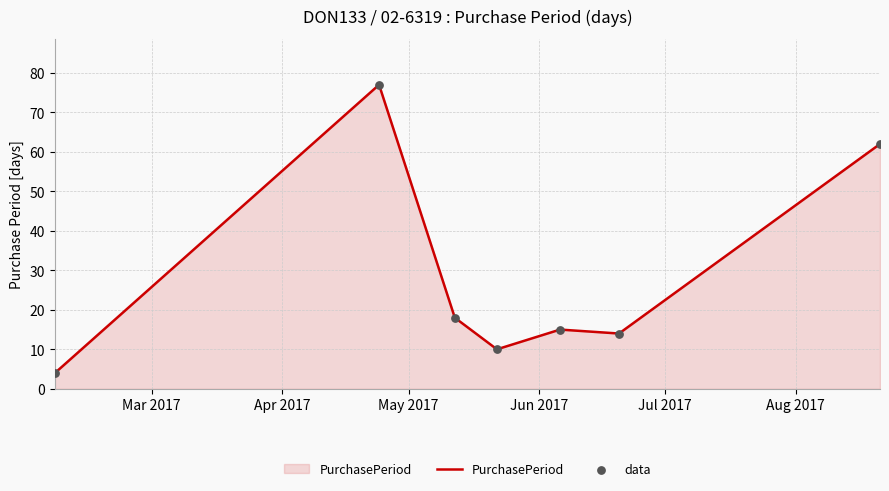

True or false: the data has more than 0 interior local peaks.

True